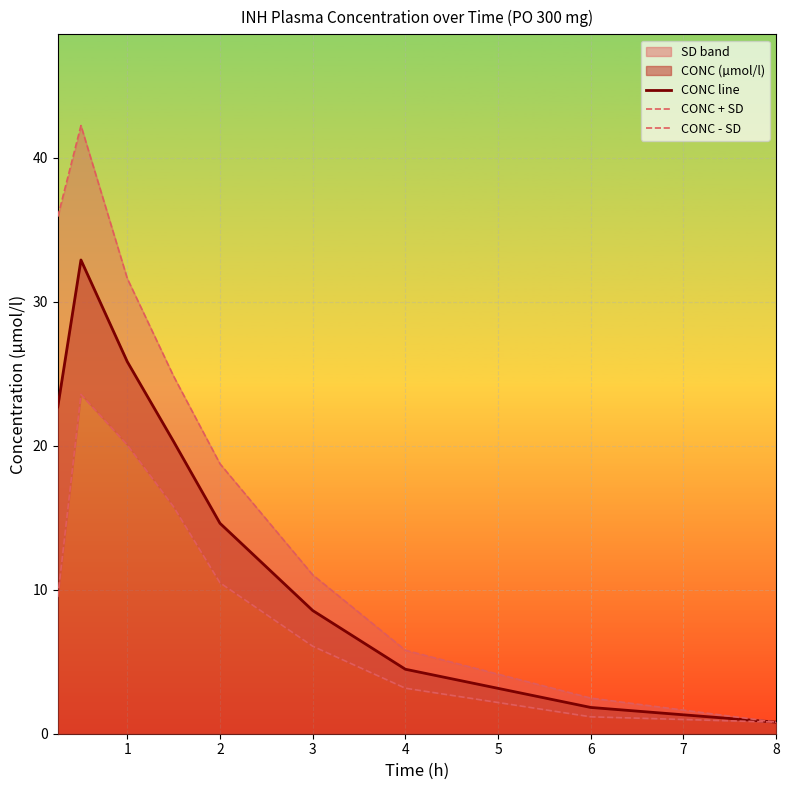

The CONC line series shows 4.5 at 4. True or false?

True